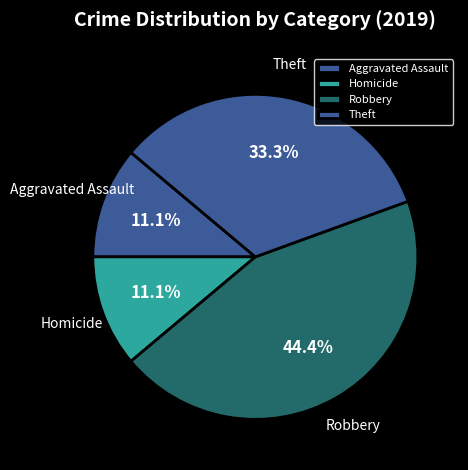

What is the total percentage of Homicide and Theft?

44.4%